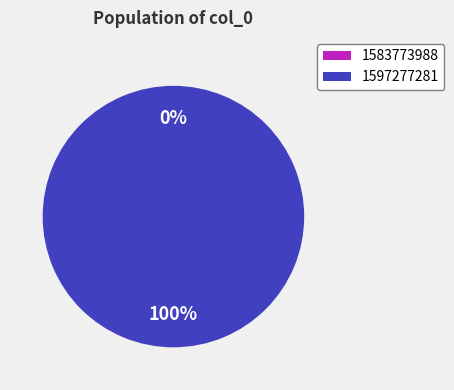

Which slice is the smallest?

1583773988